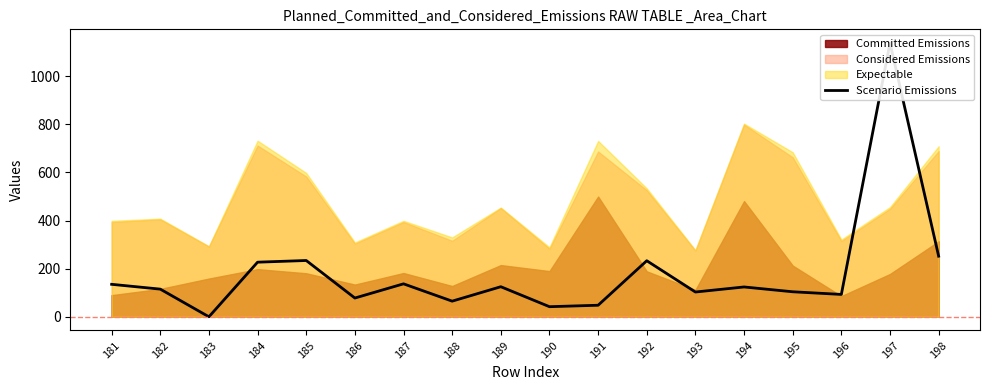

Reading left to right, transcribe all the data shown in this chart.

135	115	0	227	234	78	137	65	125	42	48	233	103	124	104	93	1138	252